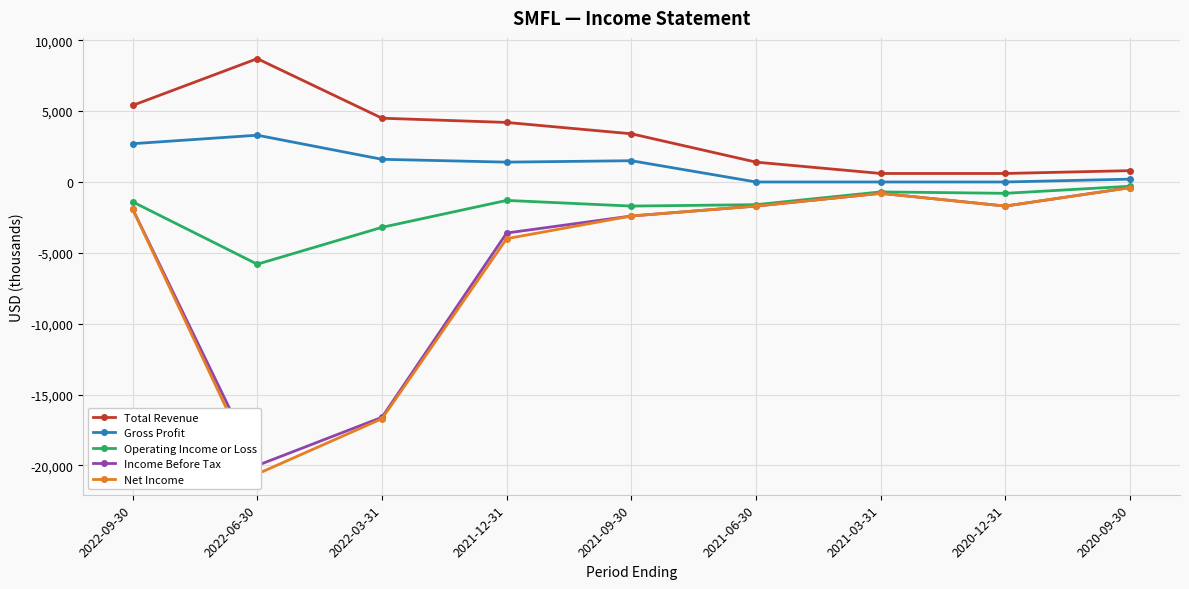

What is the total value across all series at 2022-03-31?

-30400